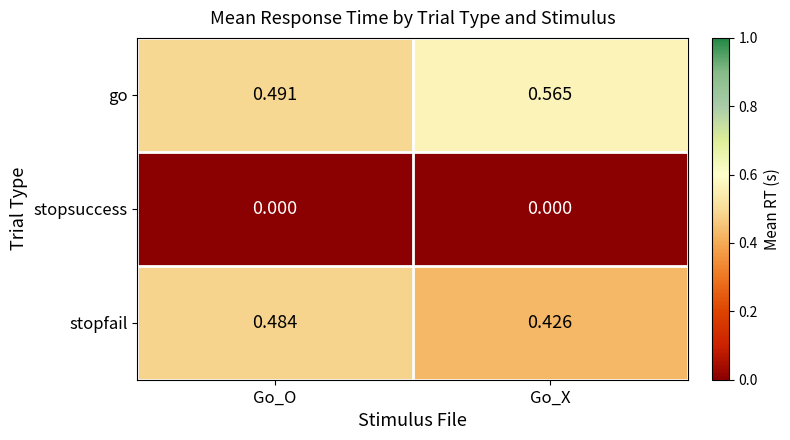

Rank the series at Go_O from highest to lowest value.

go, stopfail, stopsuccess